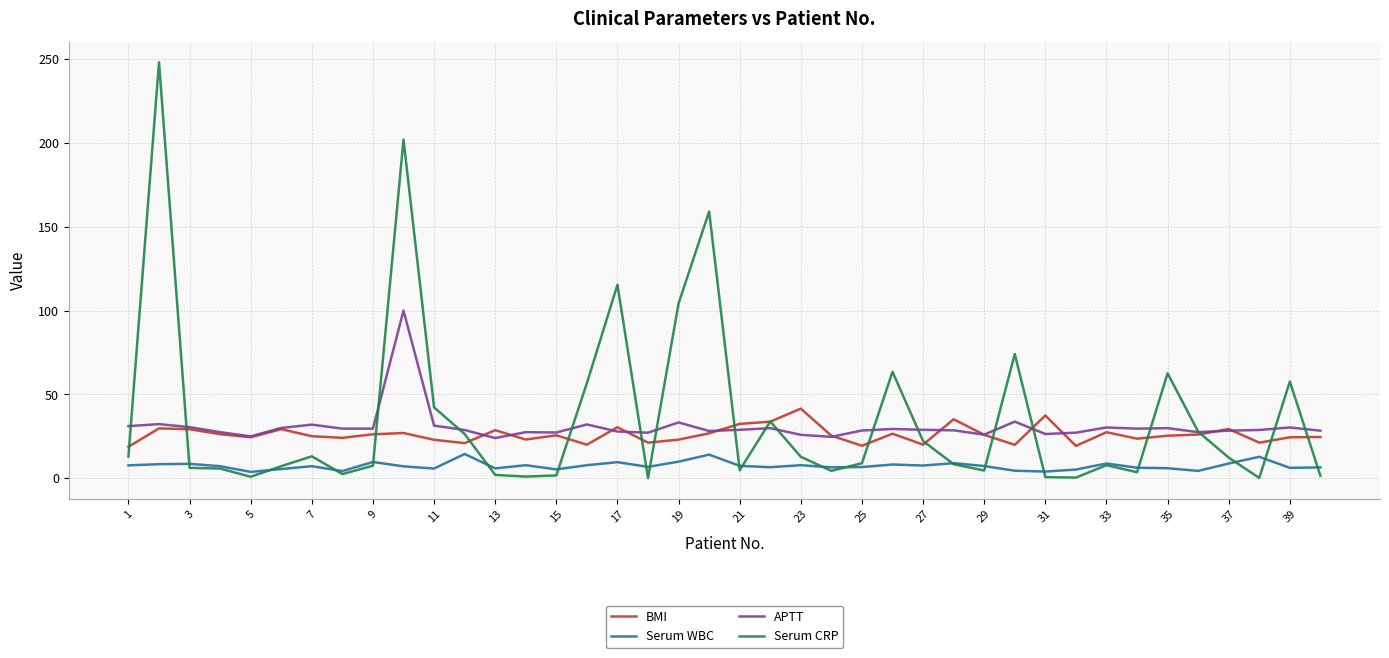

What is the maximum value for APTT?

100.0